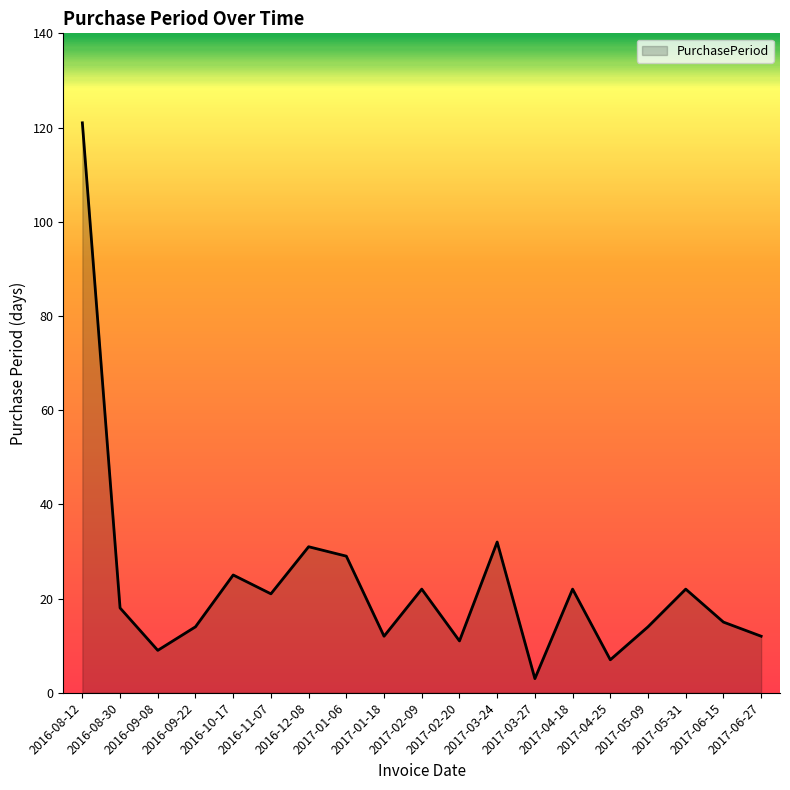

What is the difference between the maximum and minimum values?

118